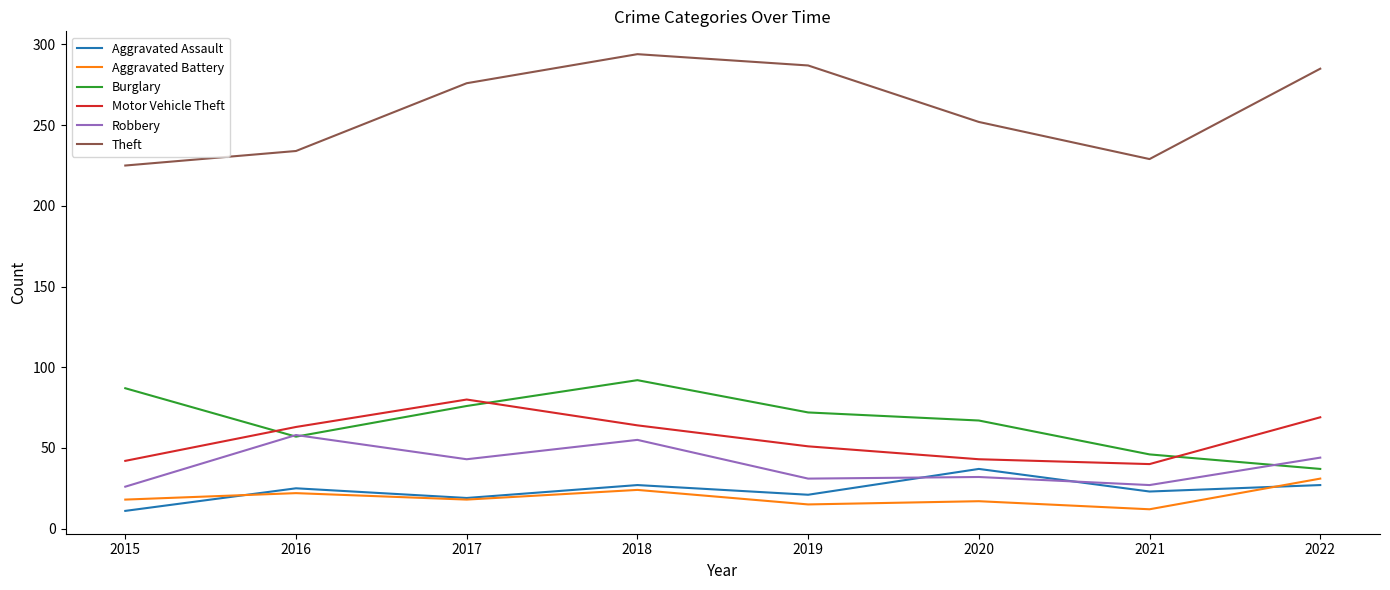

What is the sum of the Theft values at 2022 and 2015?

510